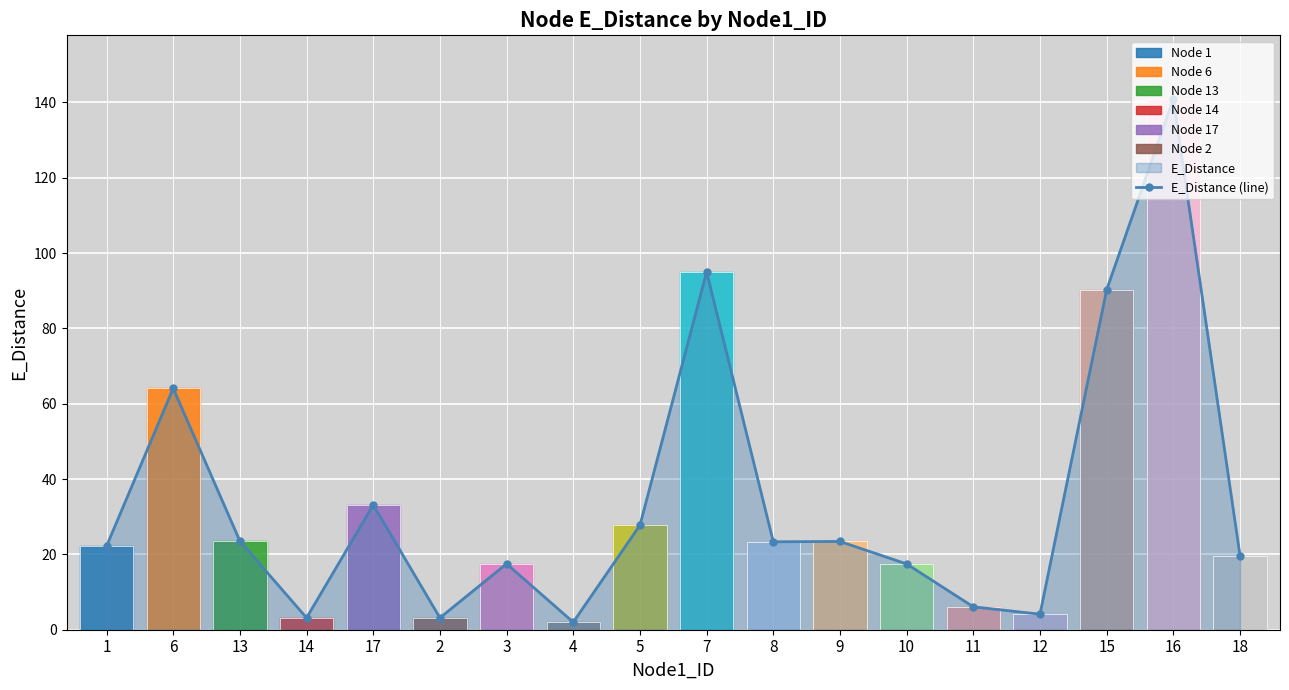

List the labels in order of value, largest first.

16, 7, 15, 6, 17, 5, 13, 9, 8, 1, 18, 3, 10, 11, 12, 14, 2, 4